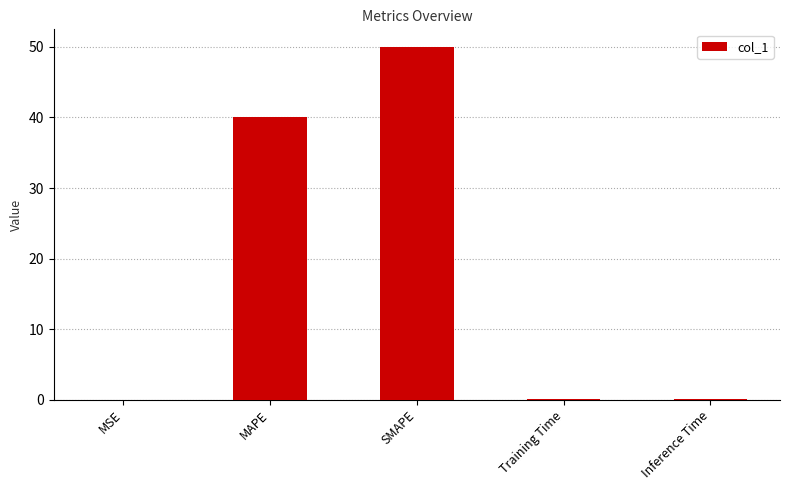

The value at Training Time is 0.1. True or false?

True